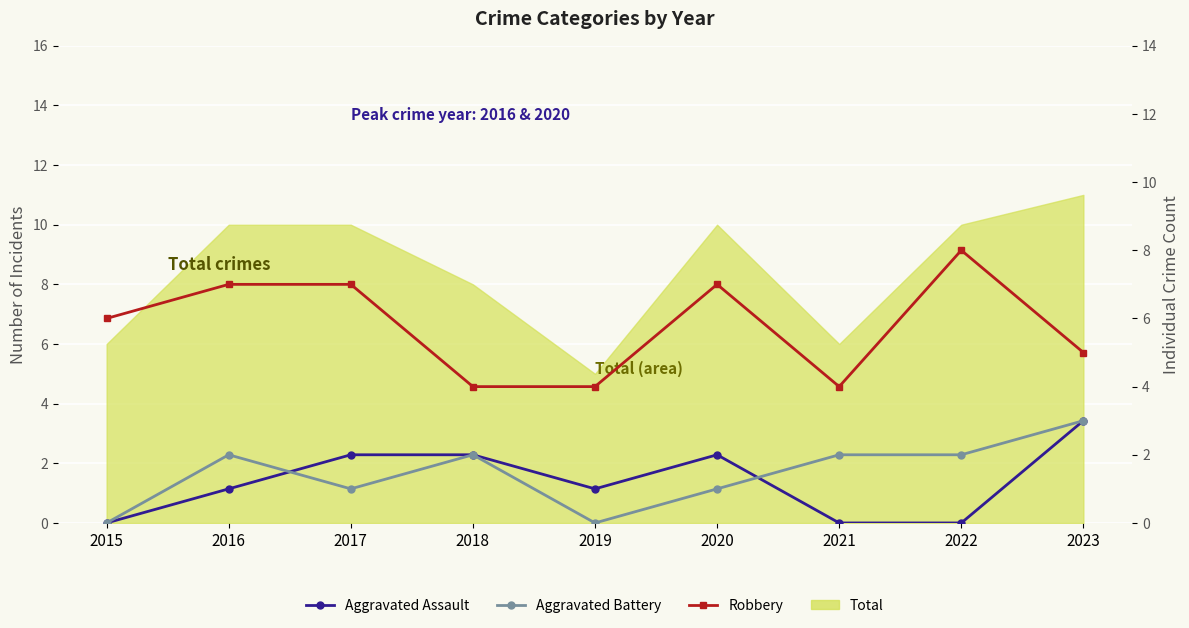

List the labels in order of Aggravated Assault value, smallest first.

2015, 2021, 2022, 2016, 2019, 2017, 2018, 2020, 2023